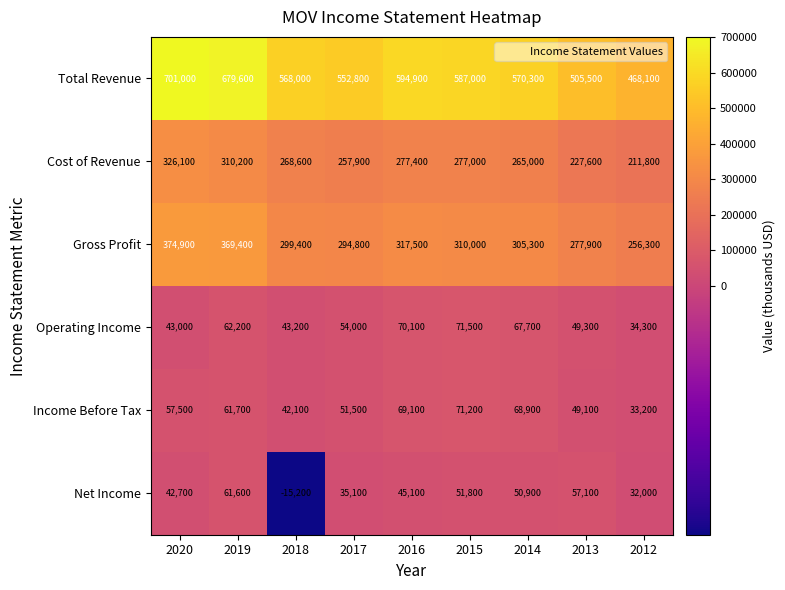

Rank the series at 2014 from highest to lowest value.

Total Revenue, Gross Profit, Cost of Revenue, Income Before Tax, Operating Income, Net Income